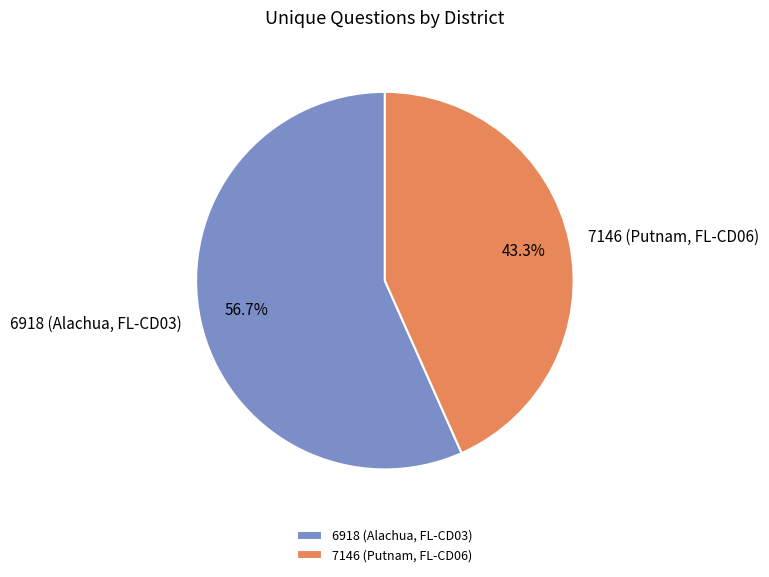

Is there any slice that represents more than half of the pie?

Yes